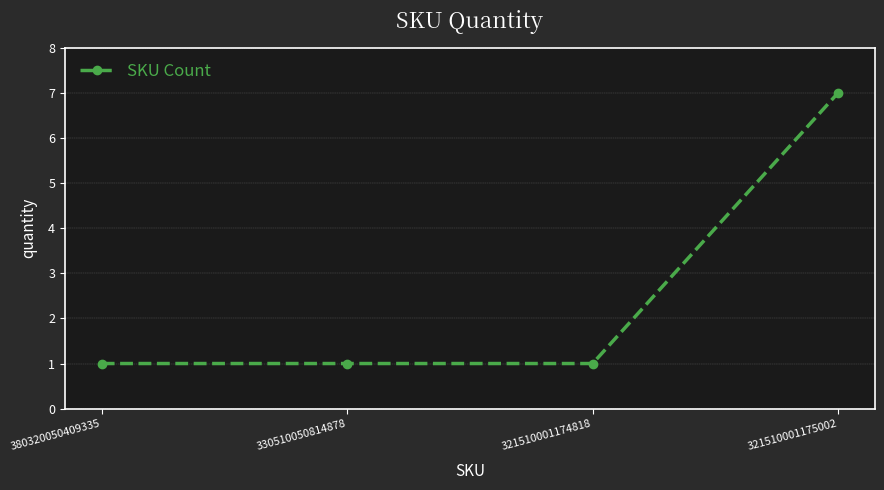

What is the minimum value shown in the chart?

1